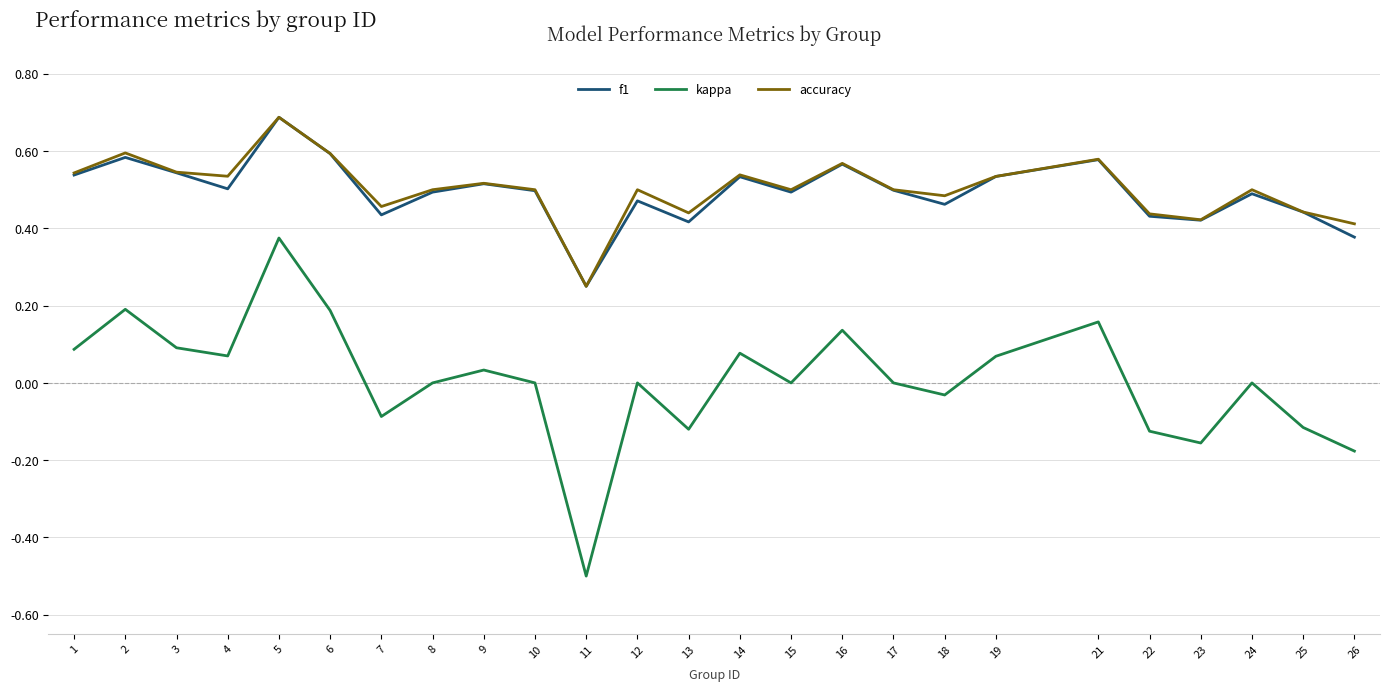

At which label does f1 reach its peak?

5